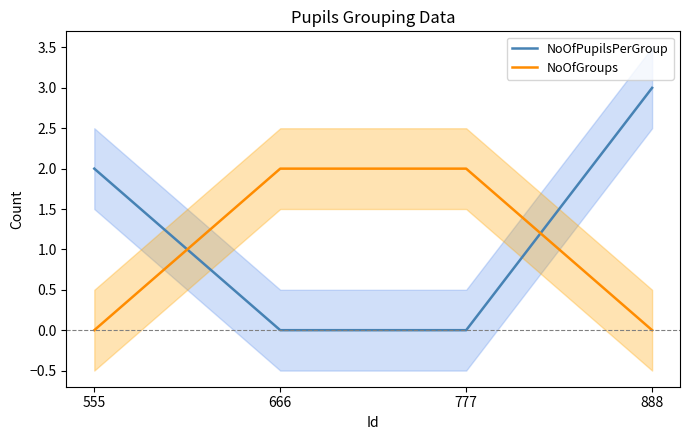

Is the value of NoOfPupilsPerGroup at 555 greater than the value of NoOfGroups at 666?

No